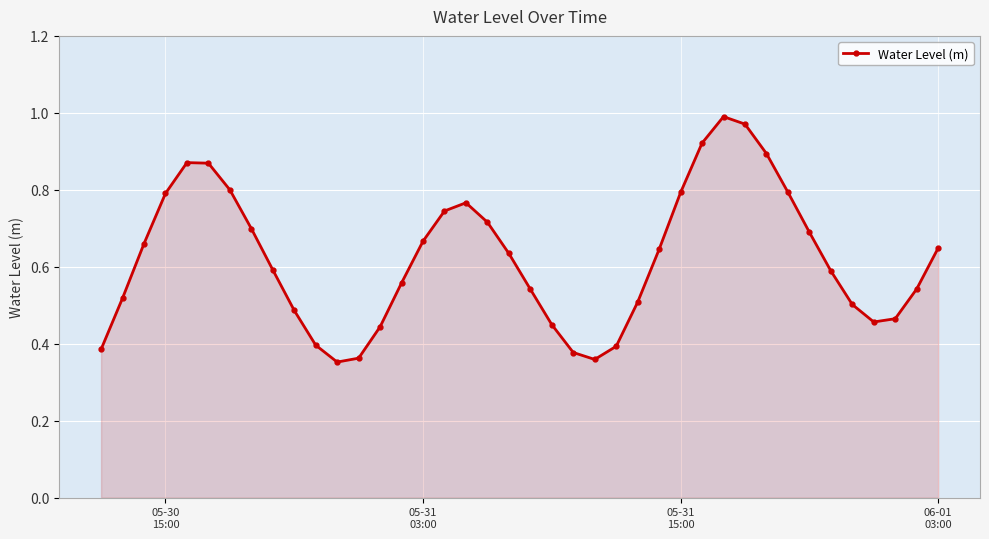

True or false: there are more than 2 points higher than both neighbors.

True